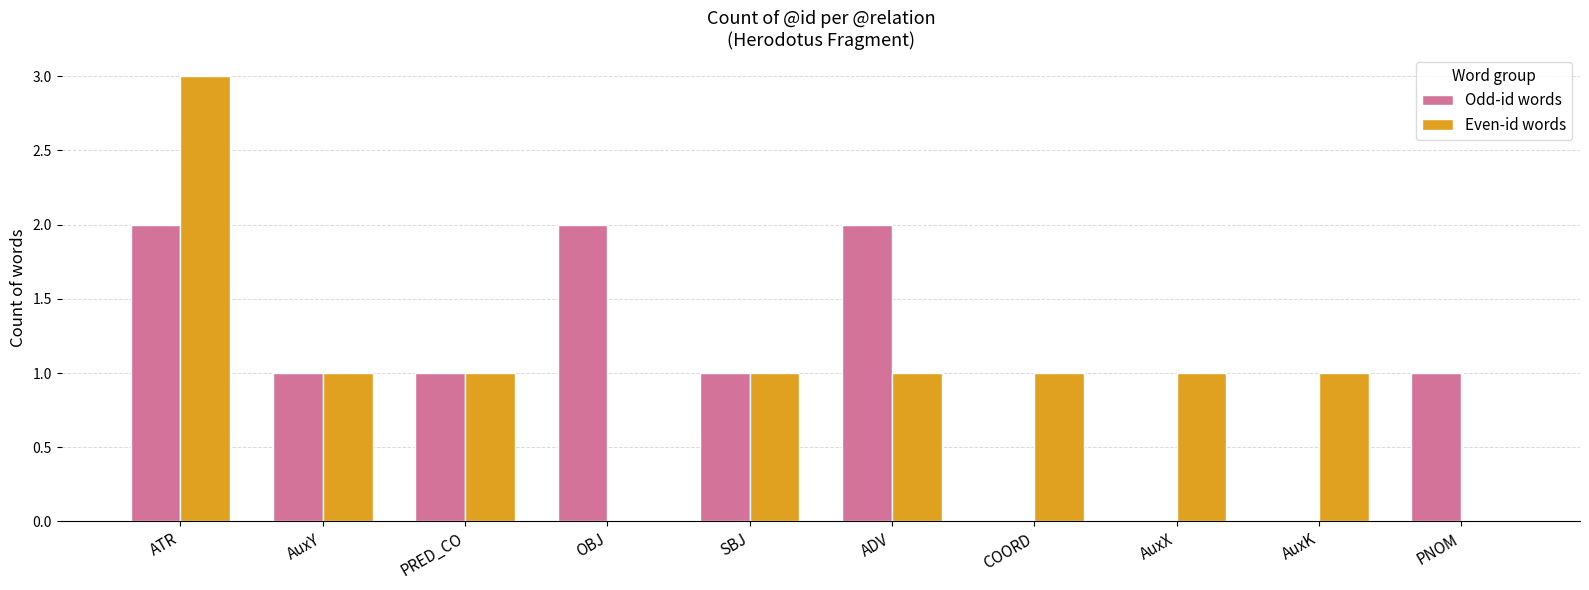

Count the number of categories in the chart.

10